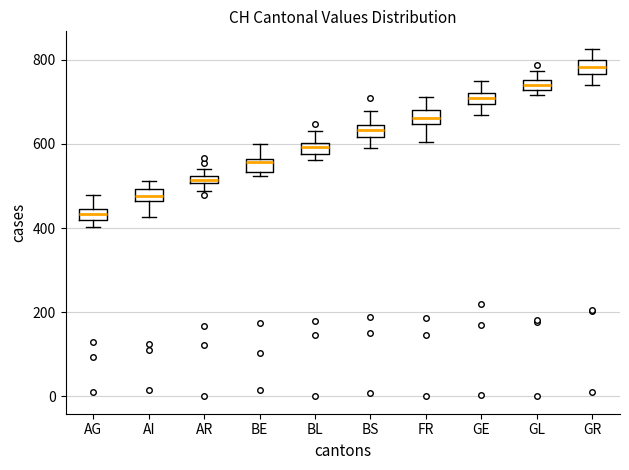

Which box has the lowest median line?

AG